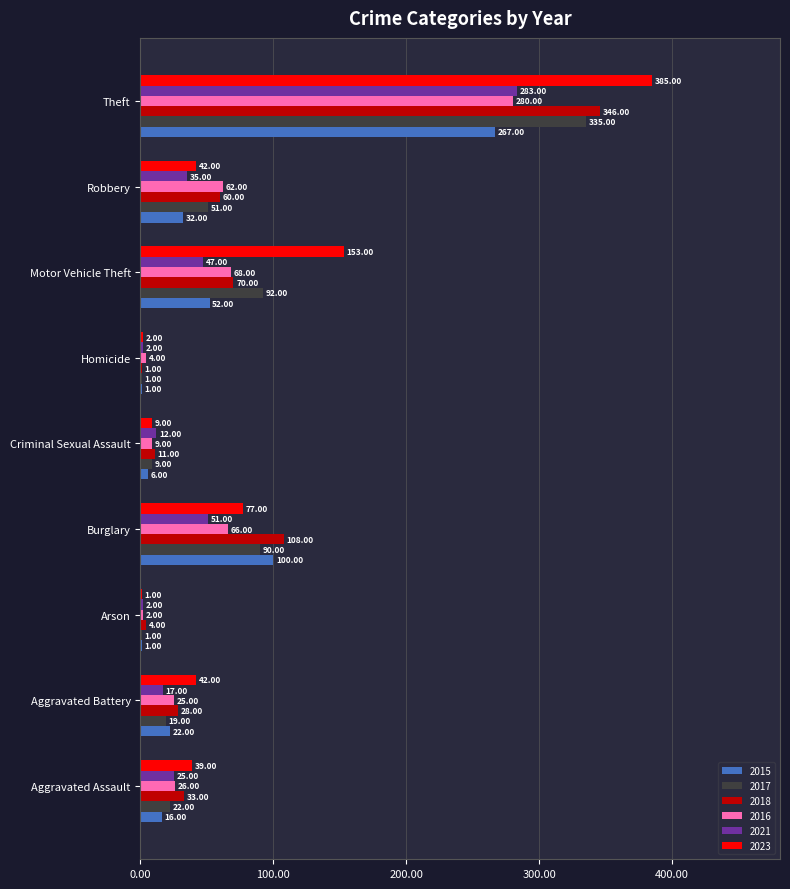

Which series has the largest total across all categories?

2023